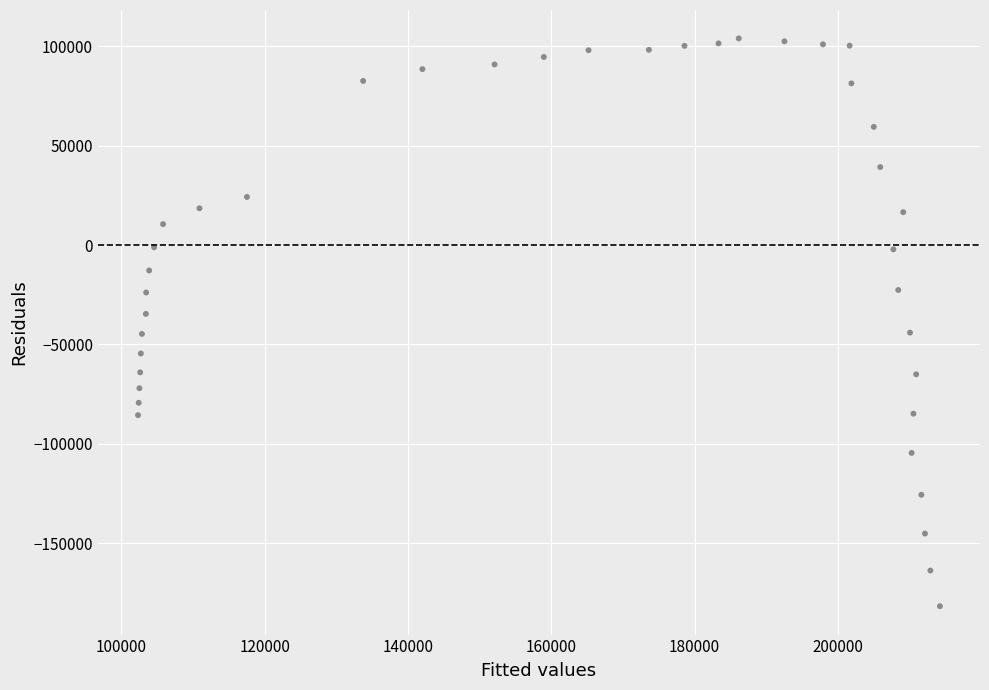

What is the range of Y values (max minus min)?

285794.1